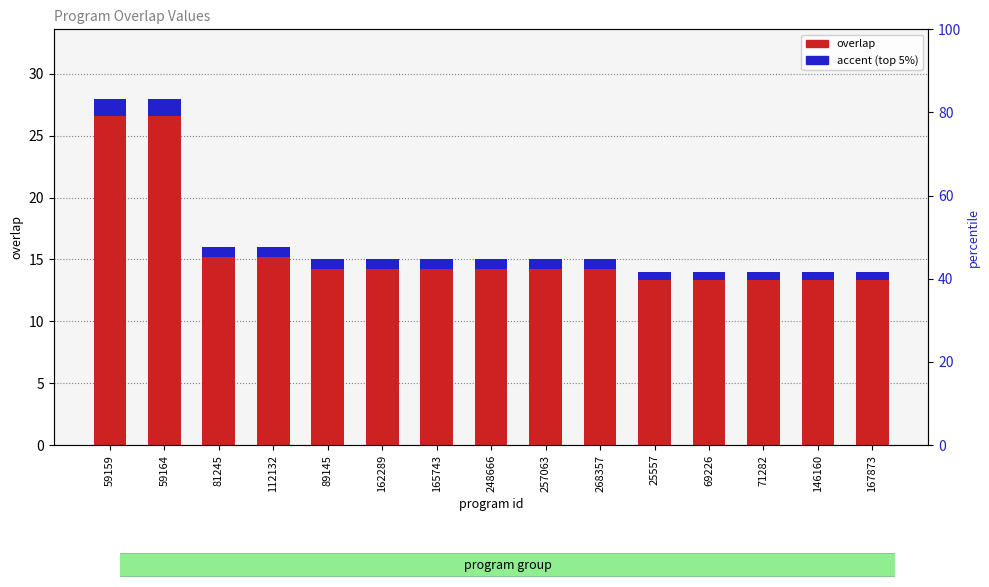

Which series has the widest spread of values?

overlap